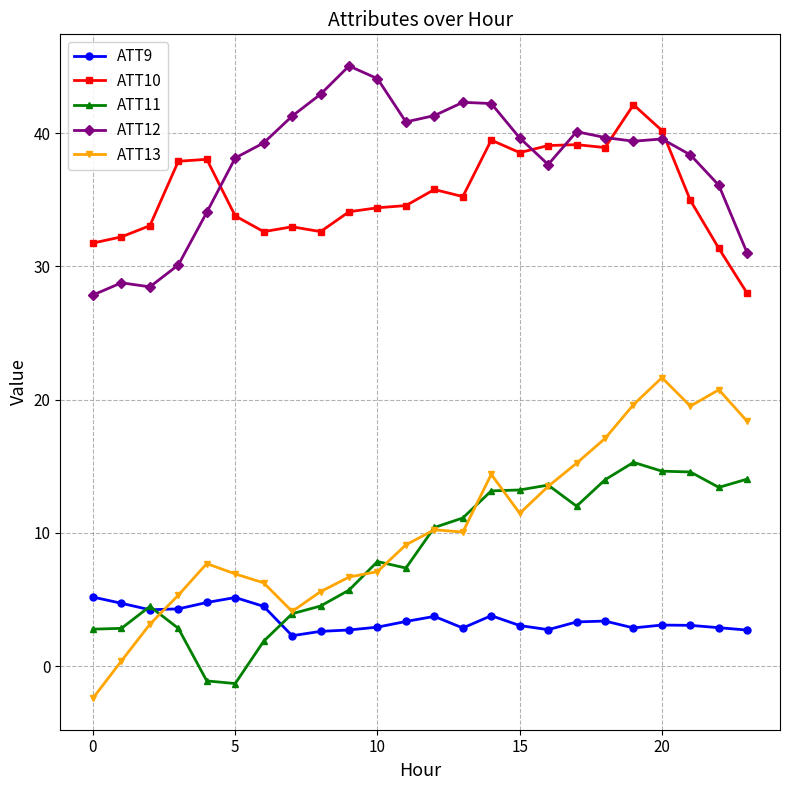

What is the lowest value of the ATT13 series?

-2.4